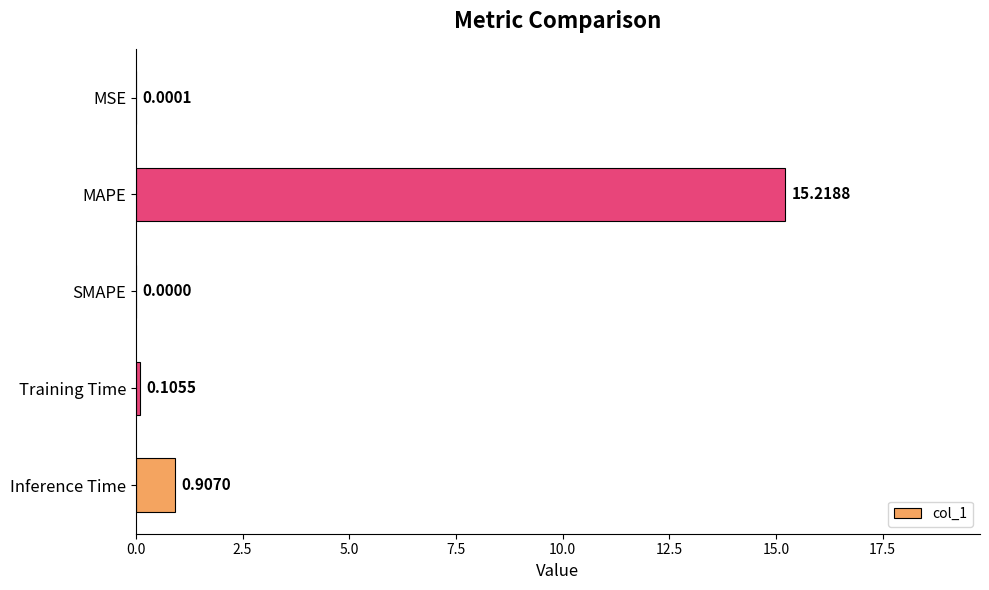

How many positive values are there?

4